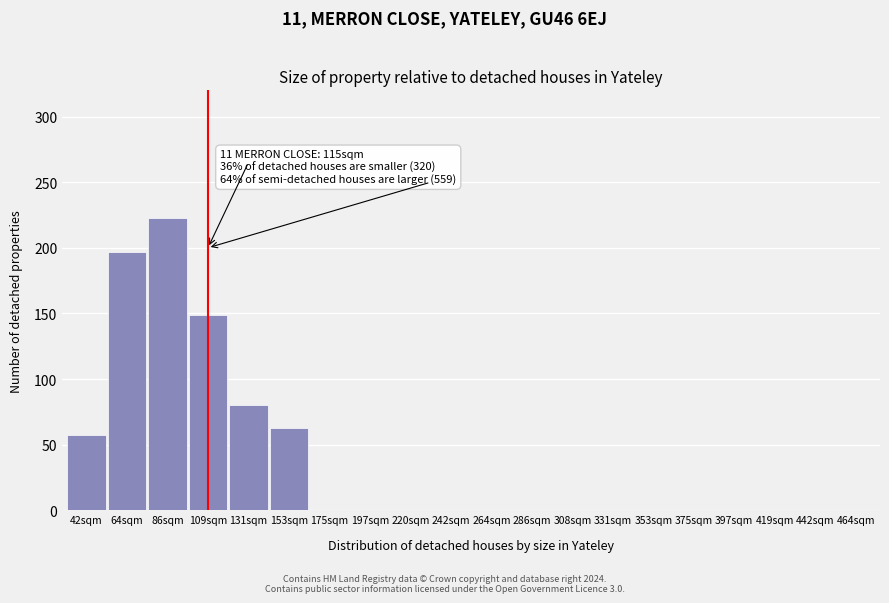

Reading left to right, extract all data points from this chart.

42sqm=57	64sqm=197	86sqm=223	109sqm=149	131sqm=80	153sqm=63	175sqm=0	197sqm=0	220sqm=0	242sqm=0	264sqm=0	286sqm=0	308sqm=0	331sqm=0	353sqm=0	375sqm=0	397sqm=0	419sqm=0	442sqm=0	464sqm=0